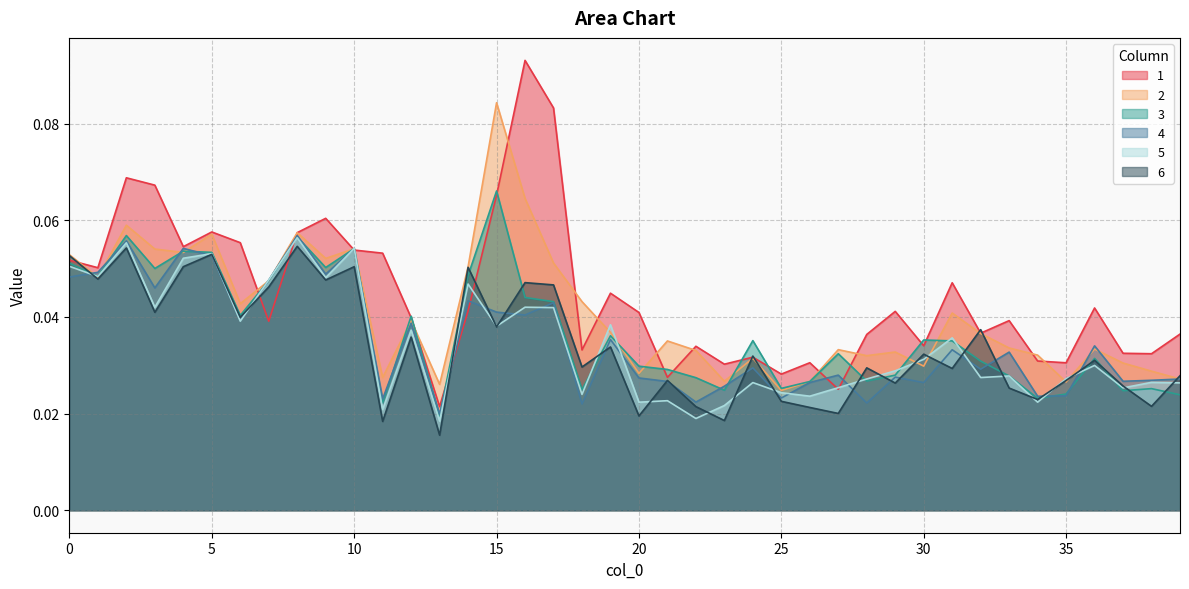

After their last crossing, which series has the higher values: 6 or 1?

1